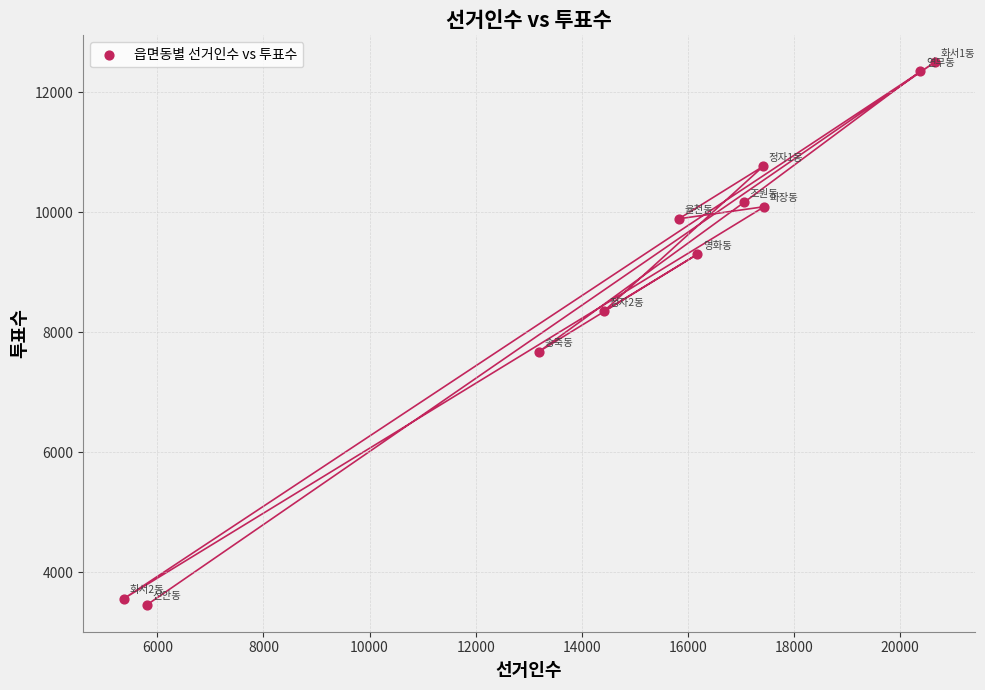

What is the average Y value?

8918